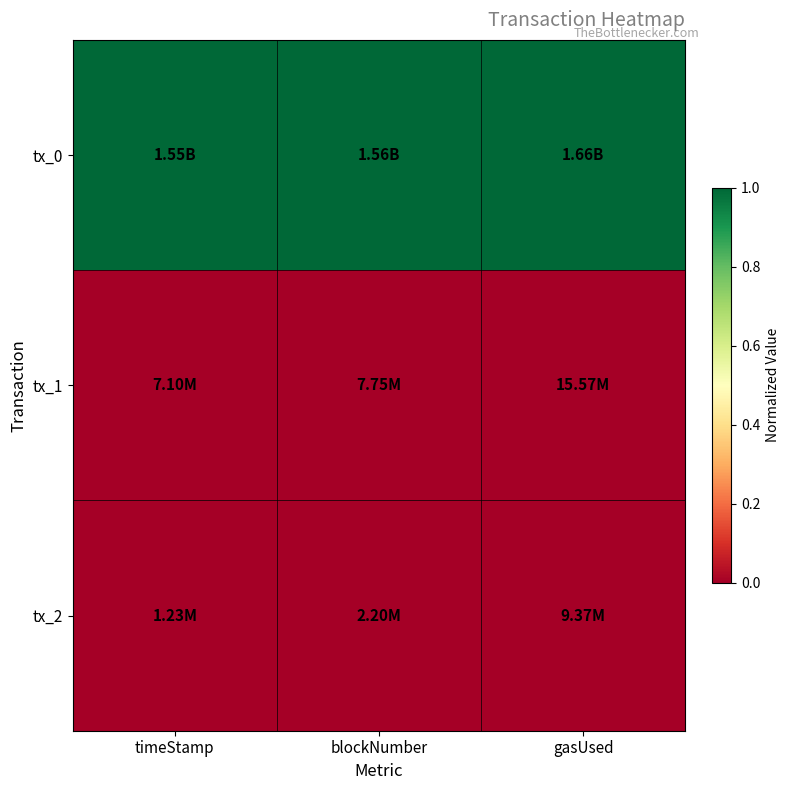

What is the spread (max minus min) of values at timeStamp?

1.0